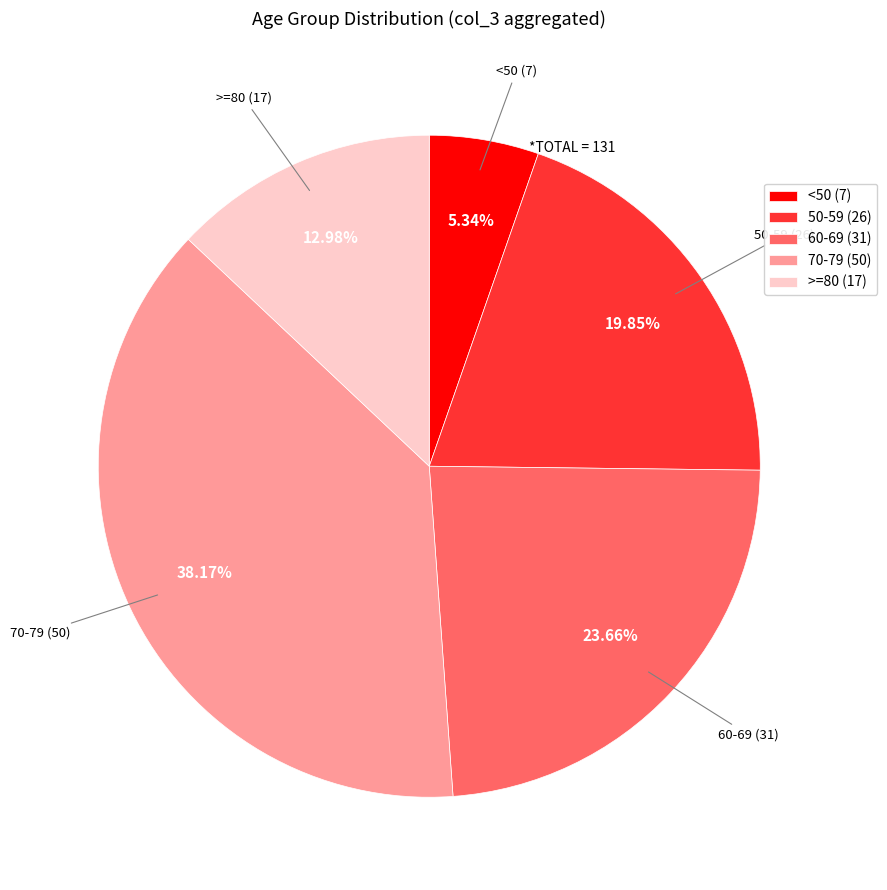

Is there a majority slice in this chart?

No